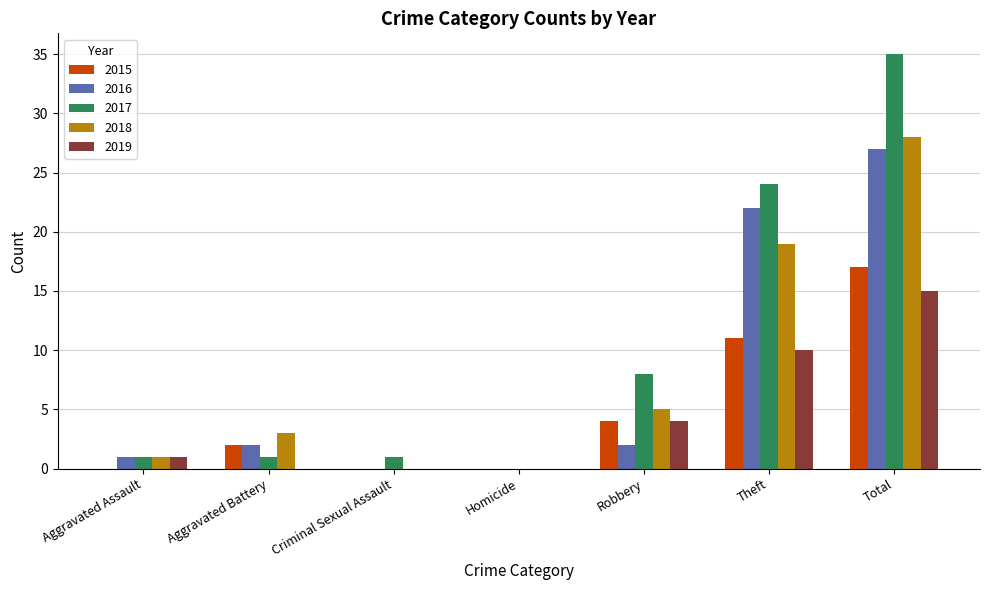

Between Criminal Sexual Assault and Robbery, which series saw the biggest shift?

2017